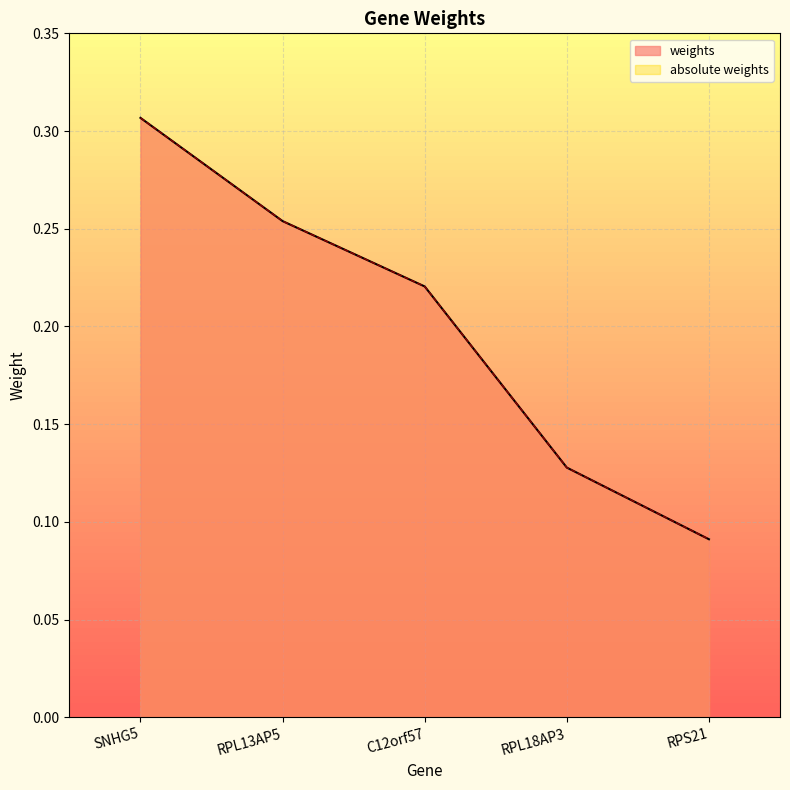

What is the smallest value displayed?

0.1